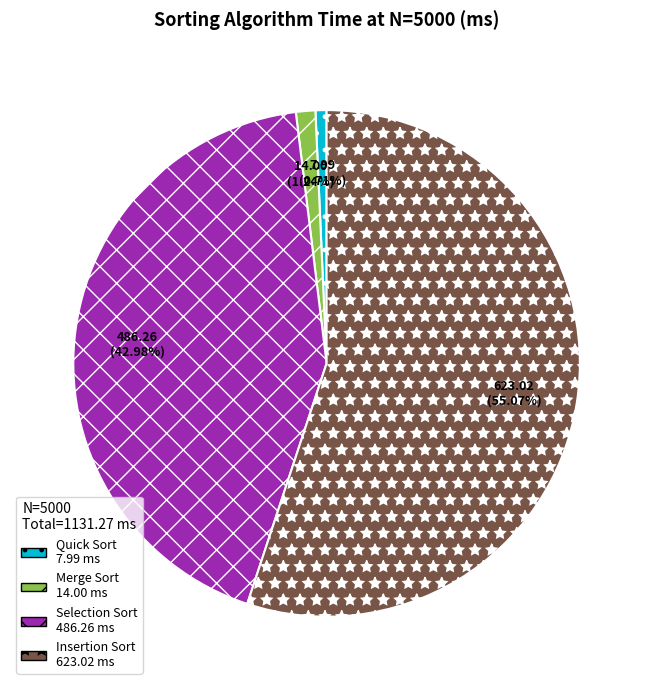

Between Insertion Sort and Selection Sort, which is larger?

Insertion Sort